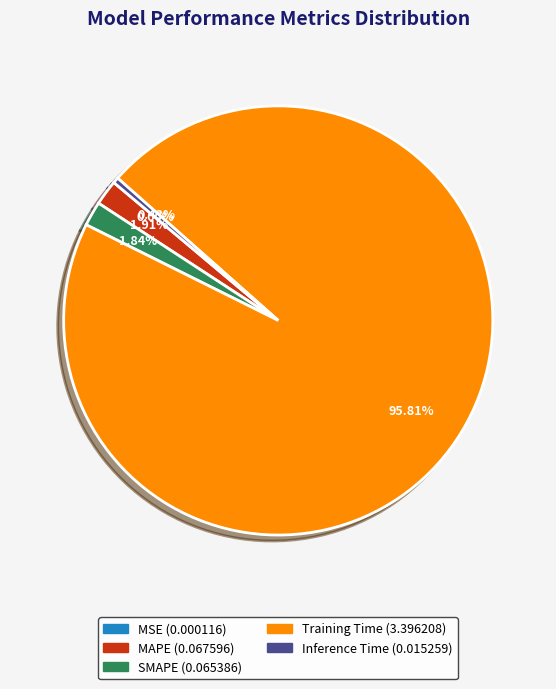

Which slice represents more than half of the pie?

Training Time